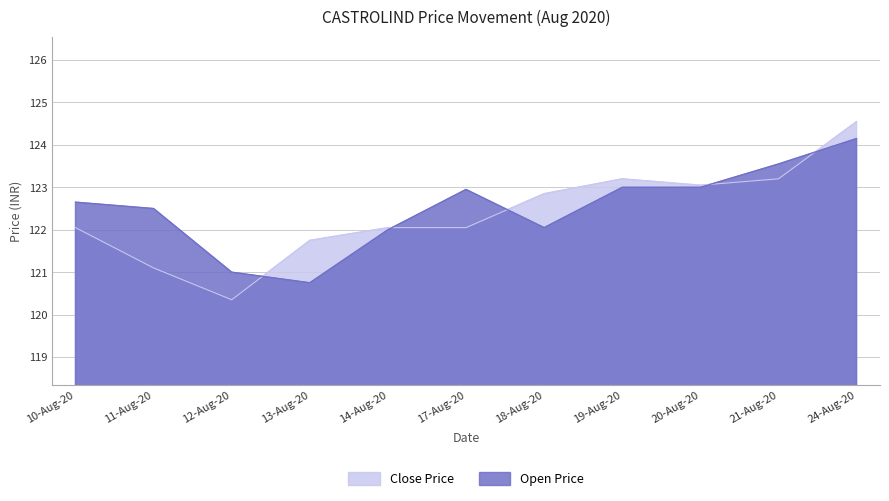

How many data points in Close Price are above 122?

8